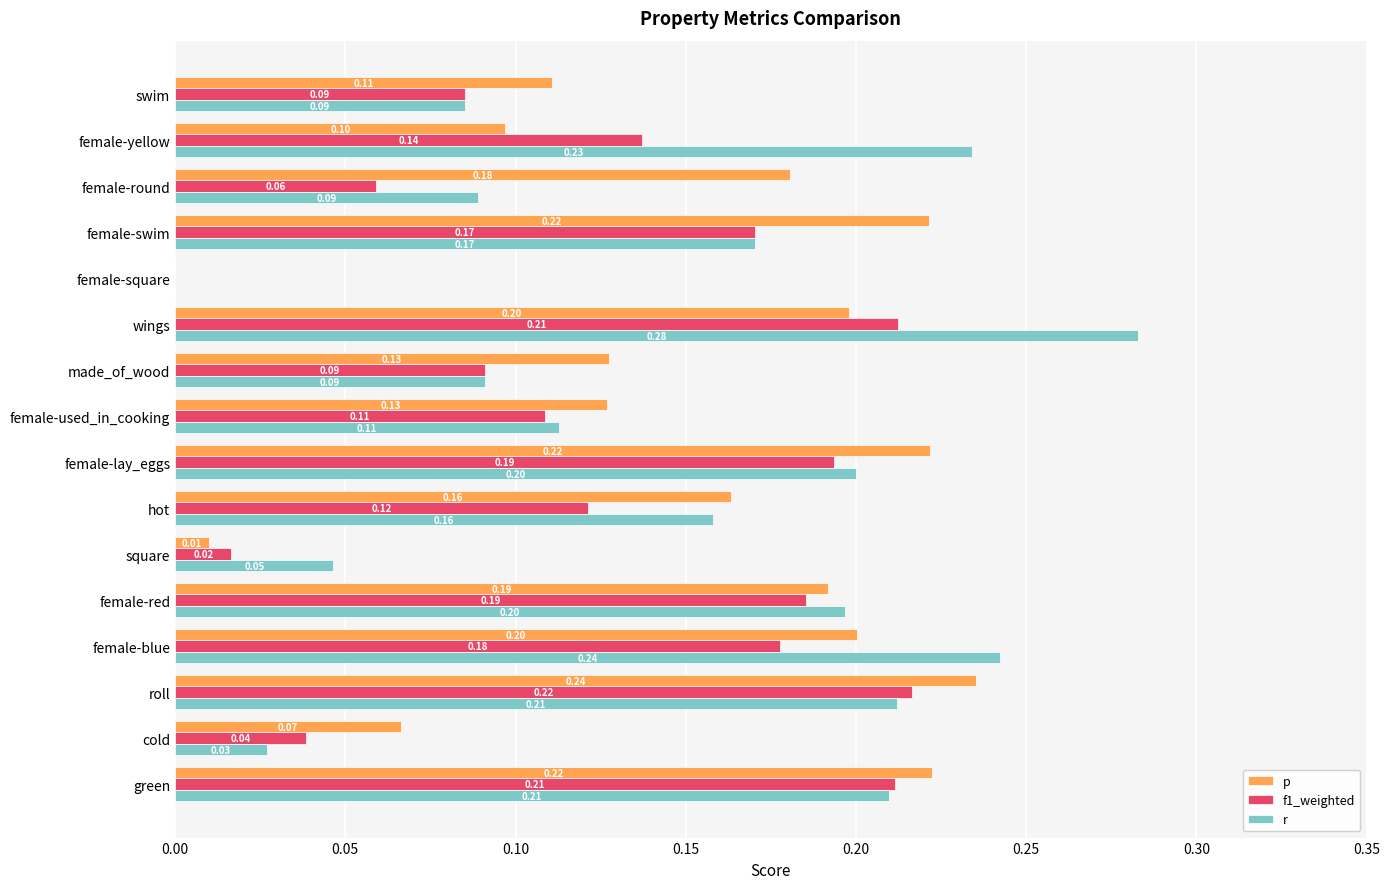

What is the sum of all r values?

2.4